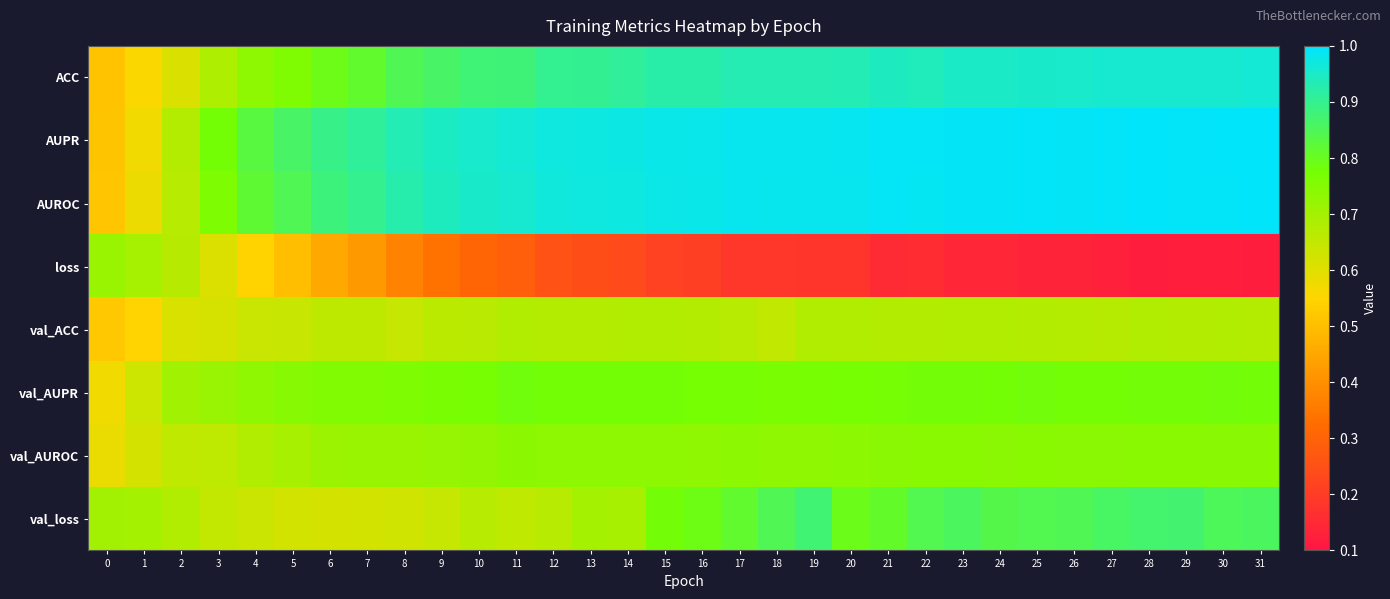

At which category is the sum across all series the highest?

29